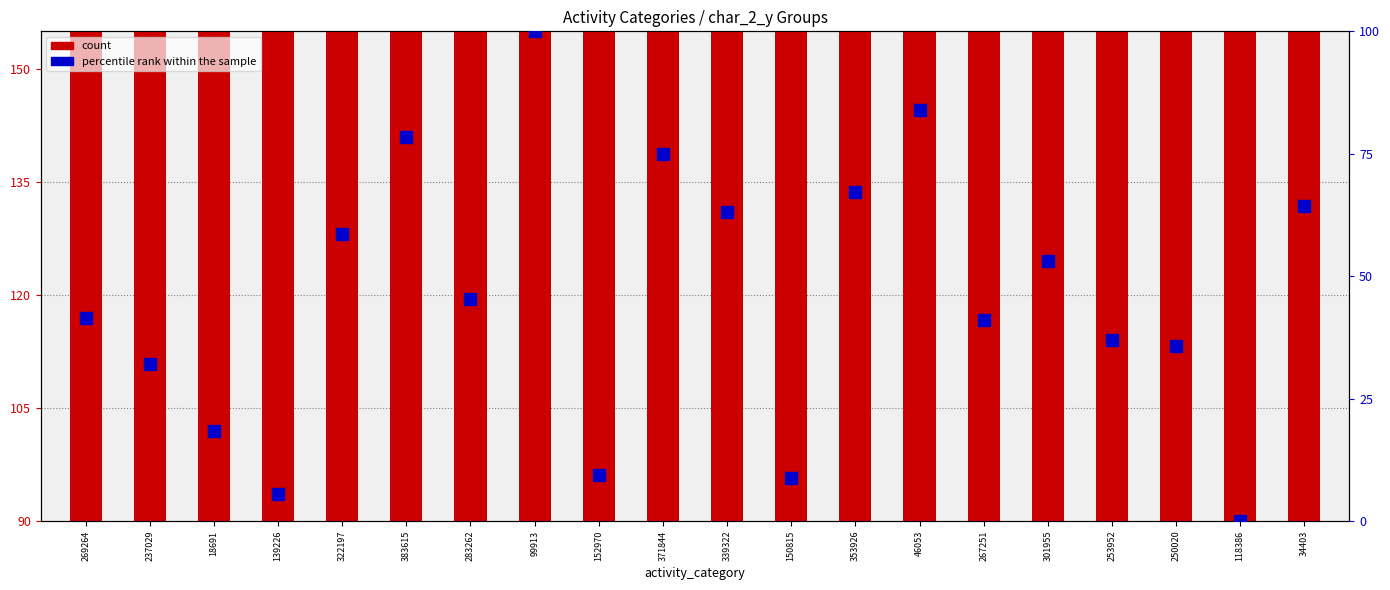

What is the total value across all series at 118386?

90.0